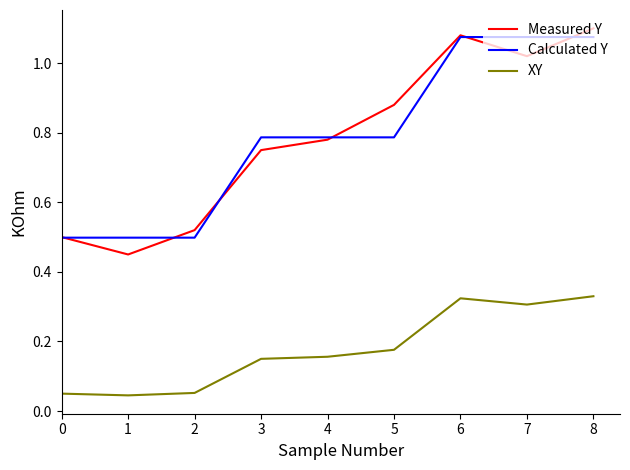

How many Calculated Y values are between 0 and 1?

6